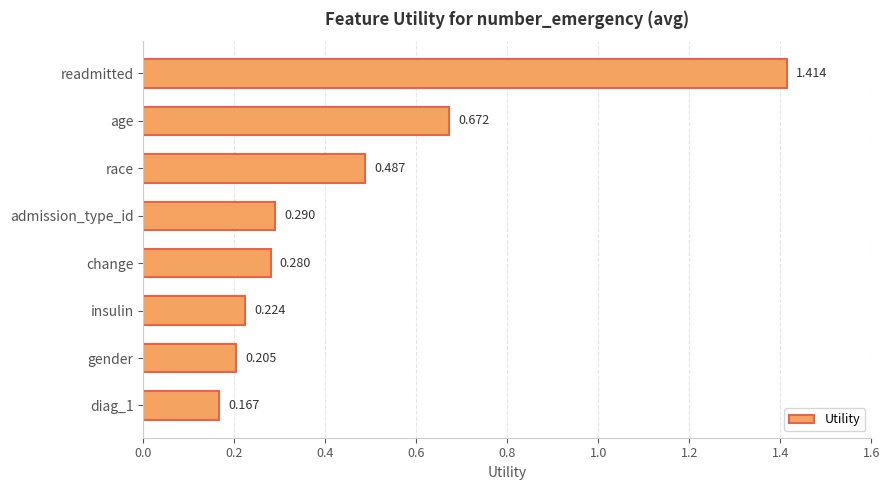

Rank the categories by value from highest to lowest.

readmitted, age, race, admission_type_id, change, insulin, gender, diag_1